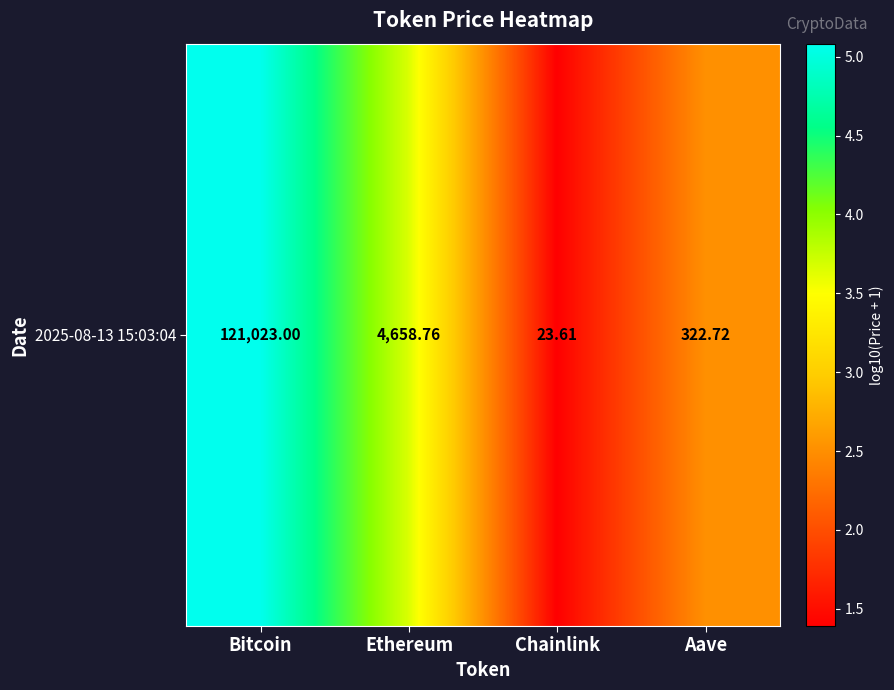

Rank the categories by value from highest to lowest.

Bitcoin, Ethereum, Aave, Chainlink